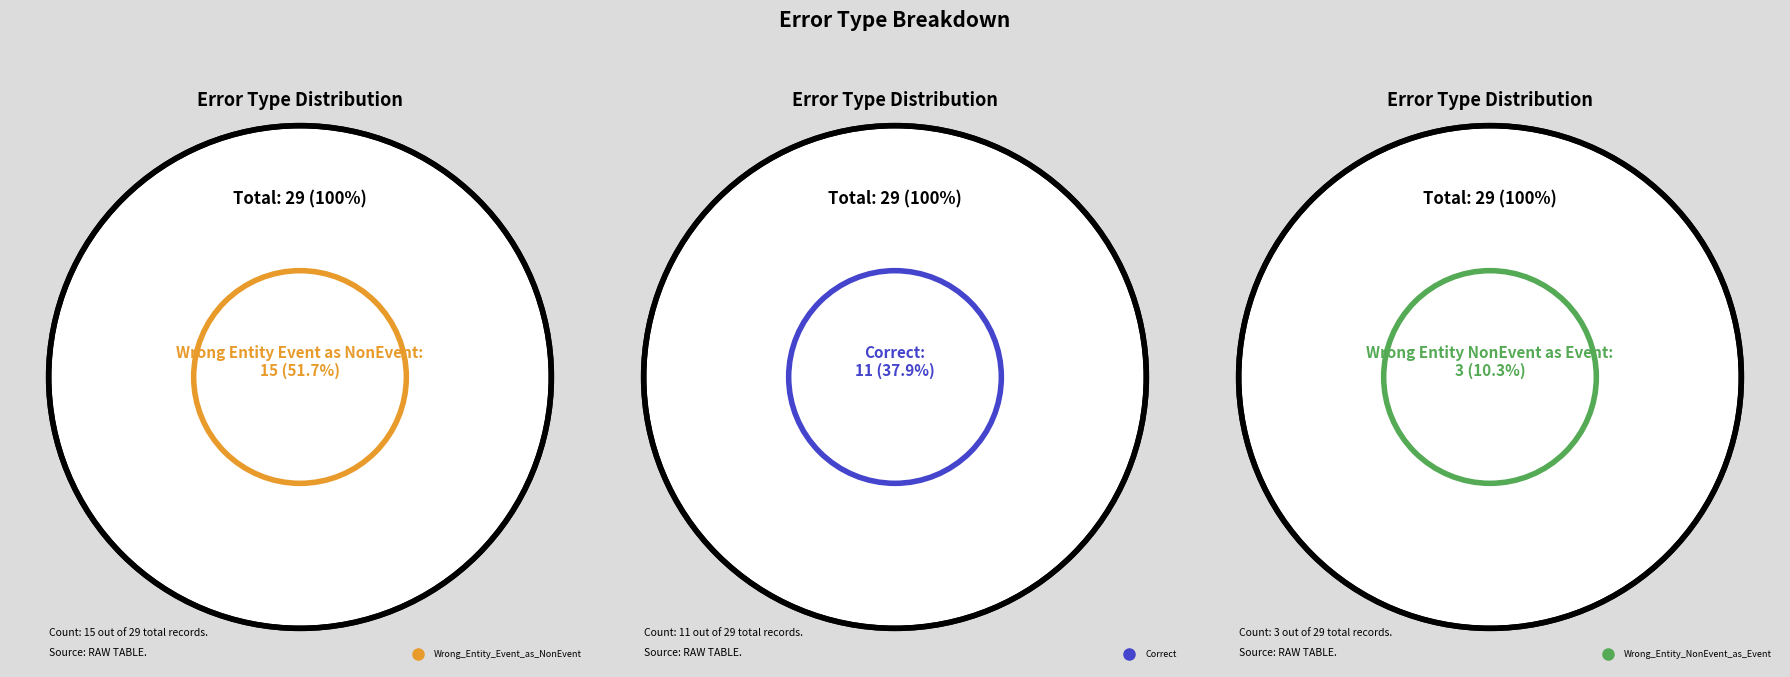

What percentage is the Correct slice, to the nearest percent?

38%